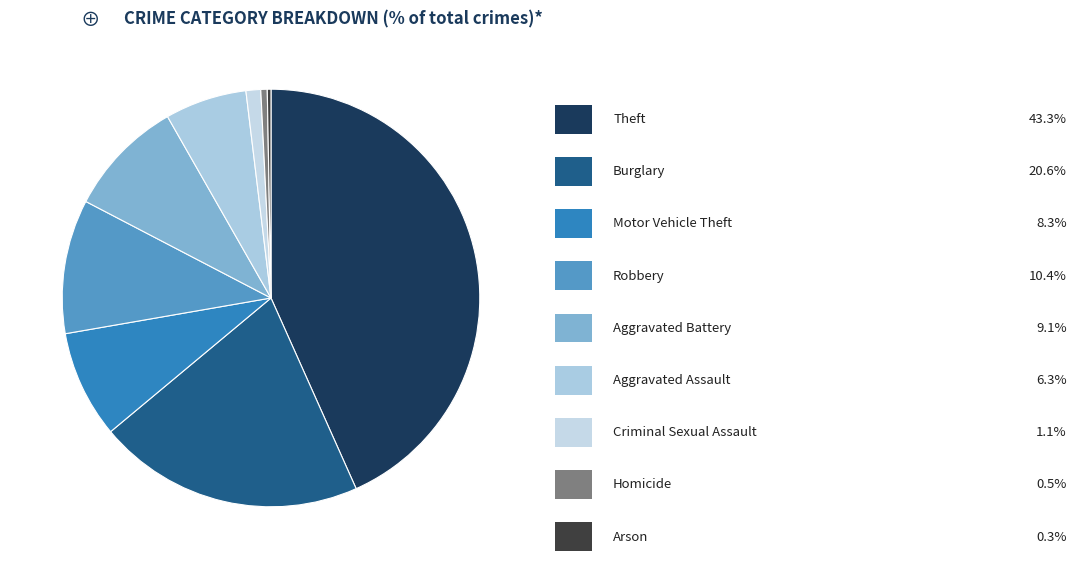

How many slices are in this pie chart?

9